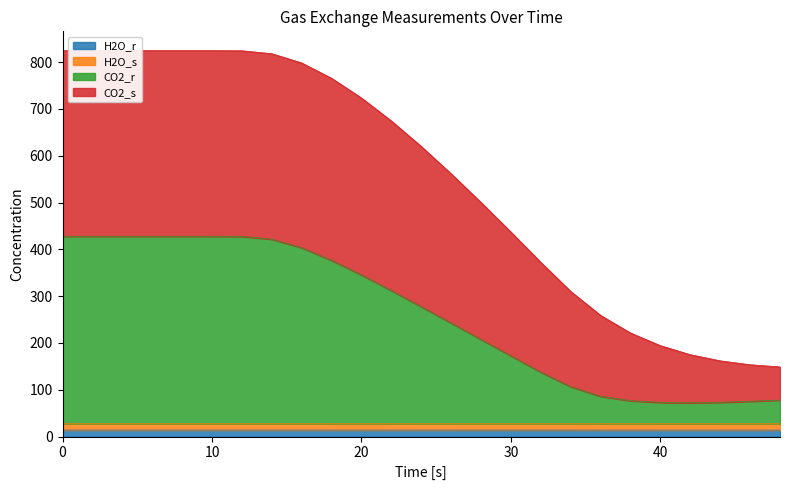

True or false: CO2_s and H2O_r cross at least once.

False